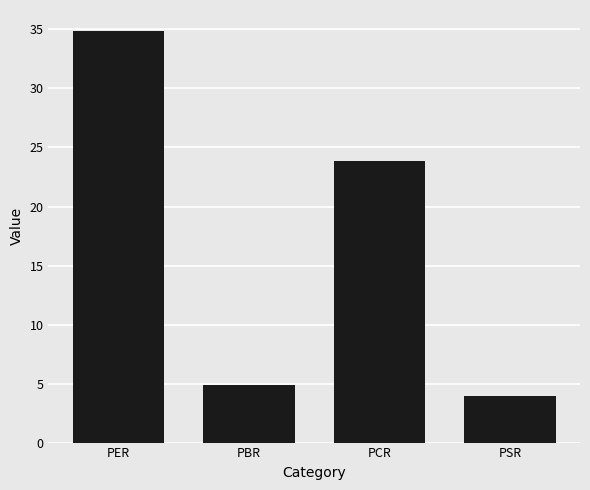

What is the difference between the maximum and minimum values?

31.0